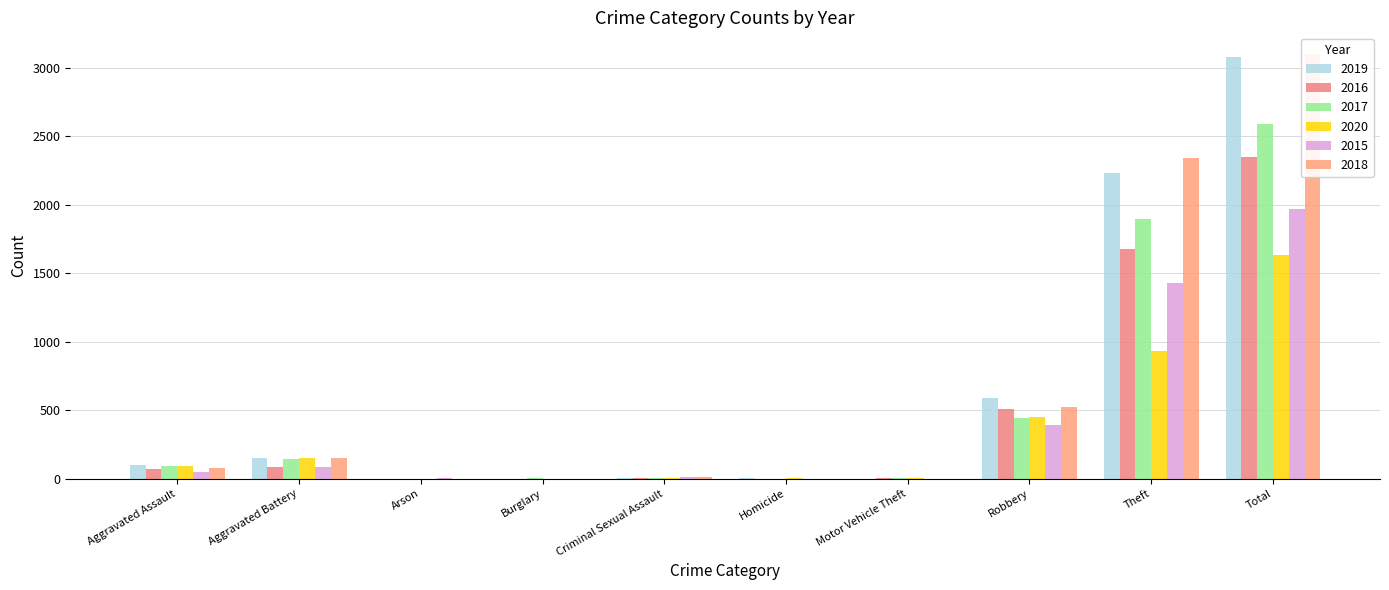

How many data points in 2016 are less than 71?

5